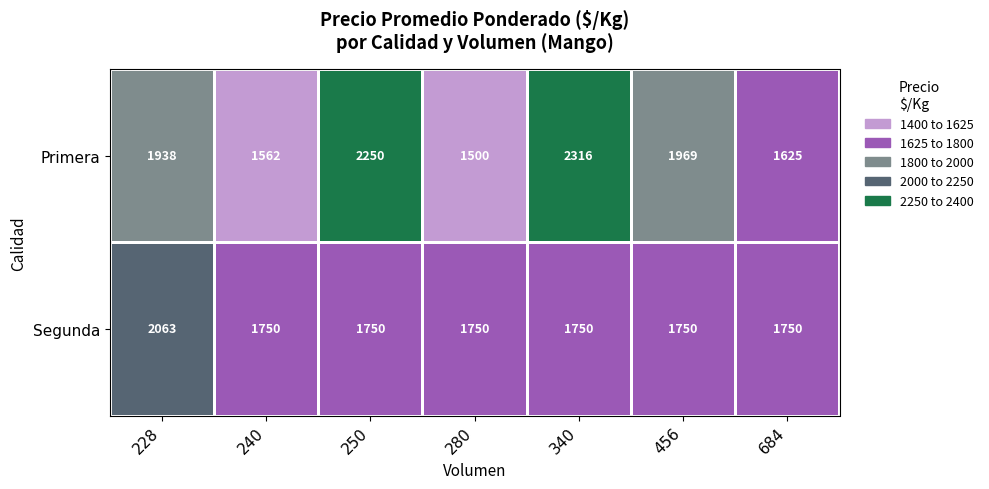

At which label is Primera closest to 1908?

228